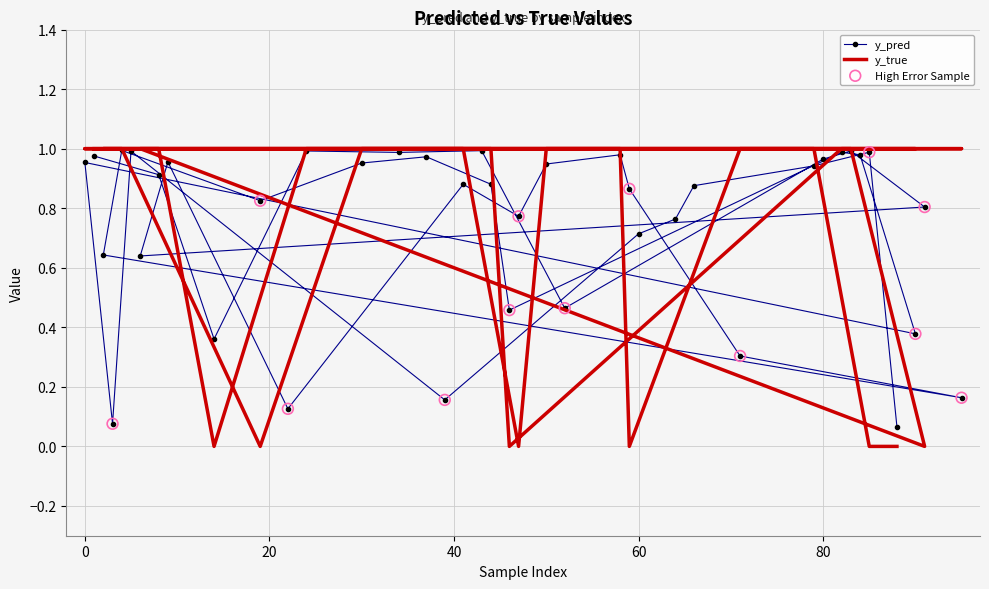

Which series has the largest total across all categories?

y_true